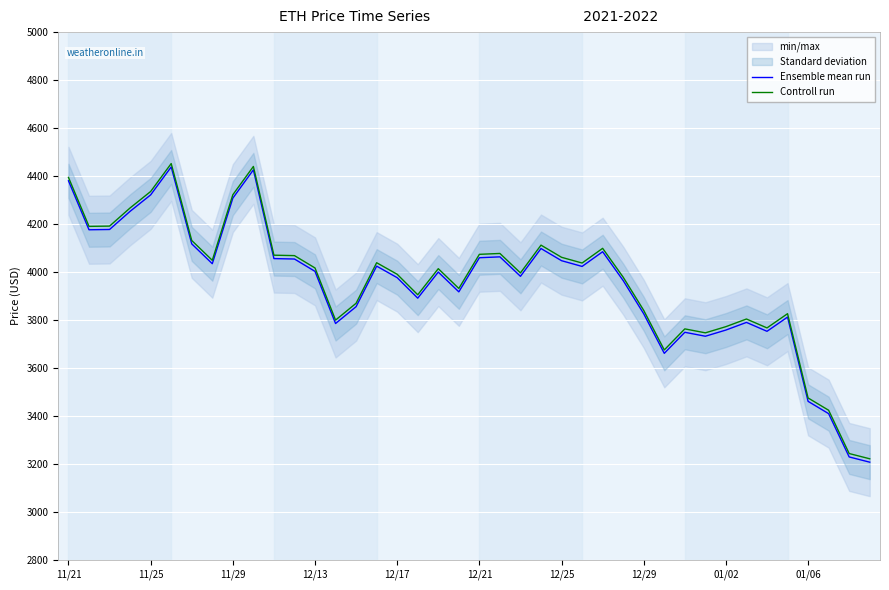

True or false: Ensemble mean run and Controll run intersect in this chart.

False